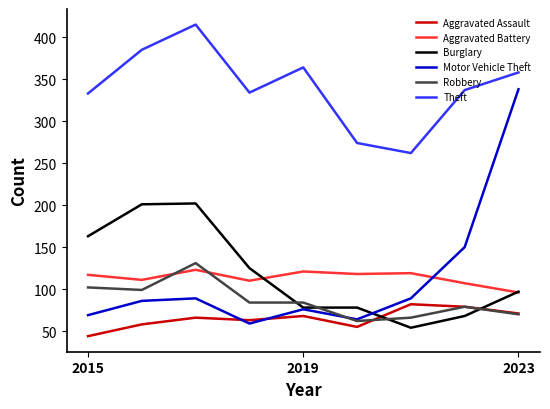

How many lines are shown in the chart?

6